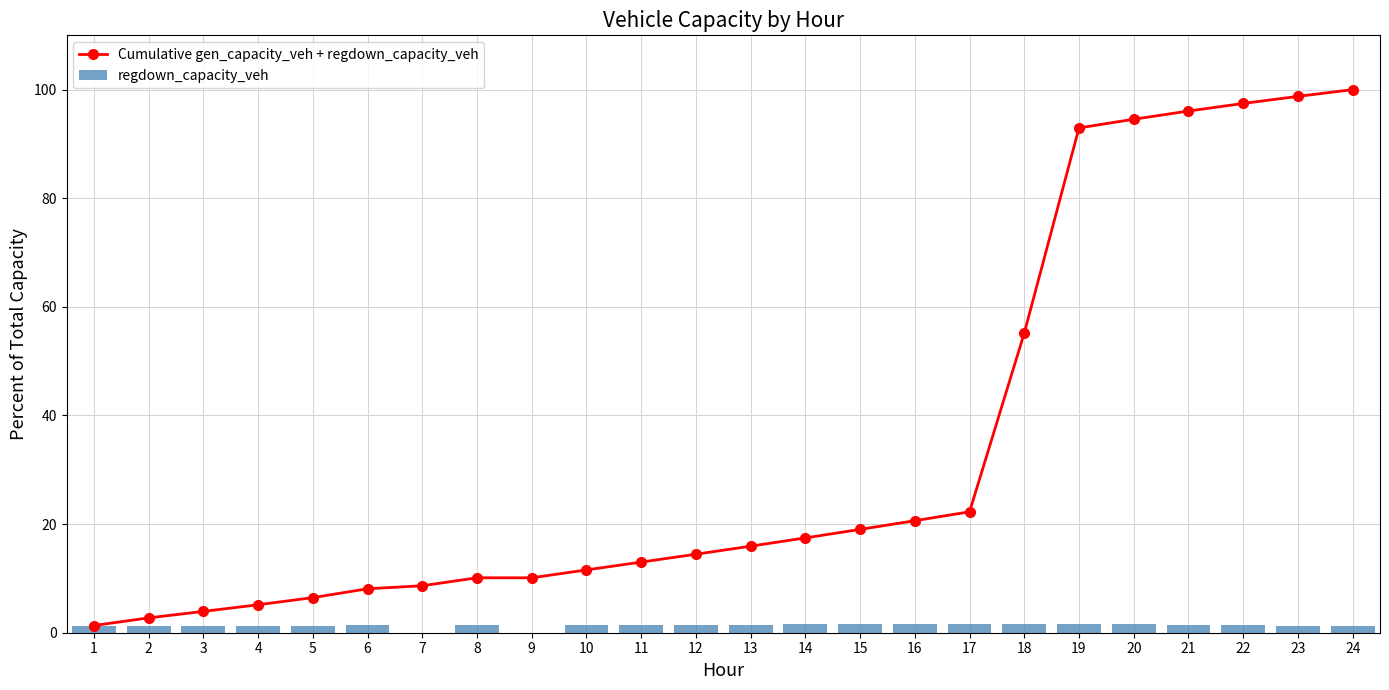

What is the maximum value shown in the chart?

100.0